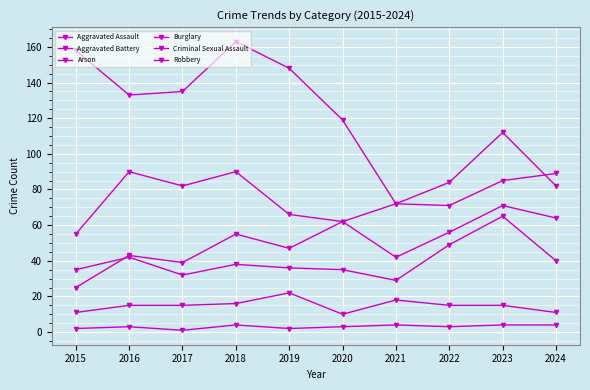

What is the sum of all Burglary values?

1206